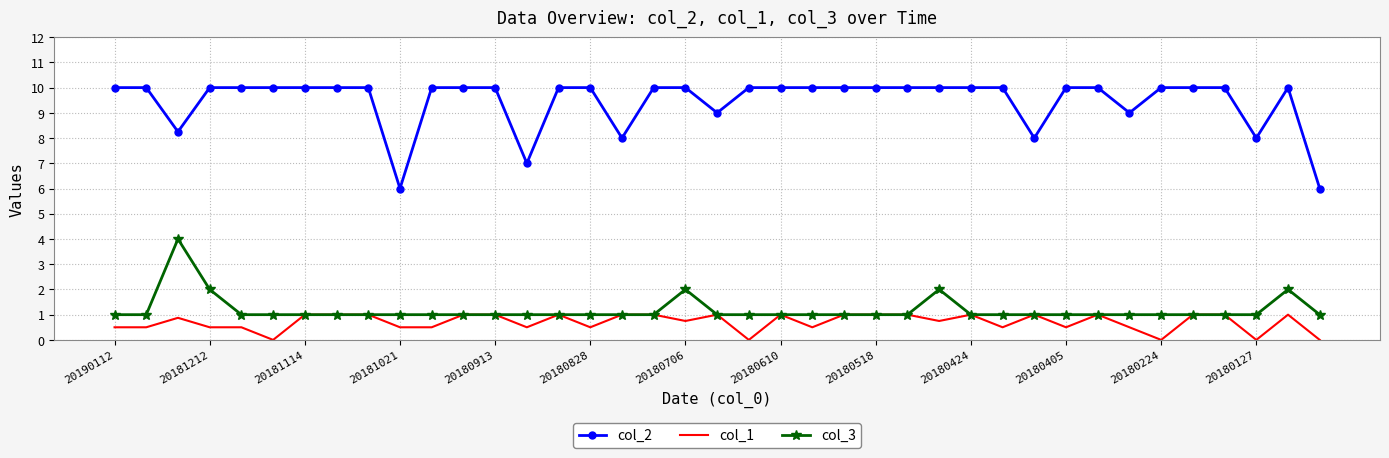

True or false: col_3 has more than 0 points higher than both neighbors.

True